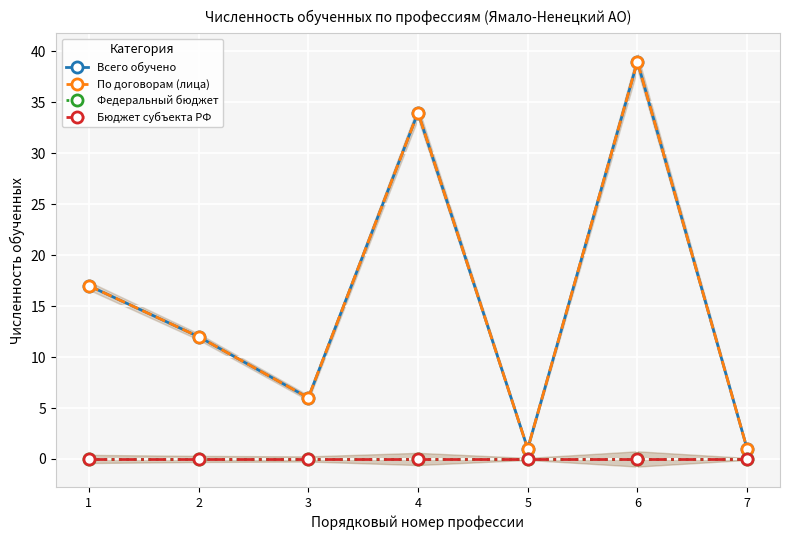

Which series changed the most between 2 and 5?

Всего обучено